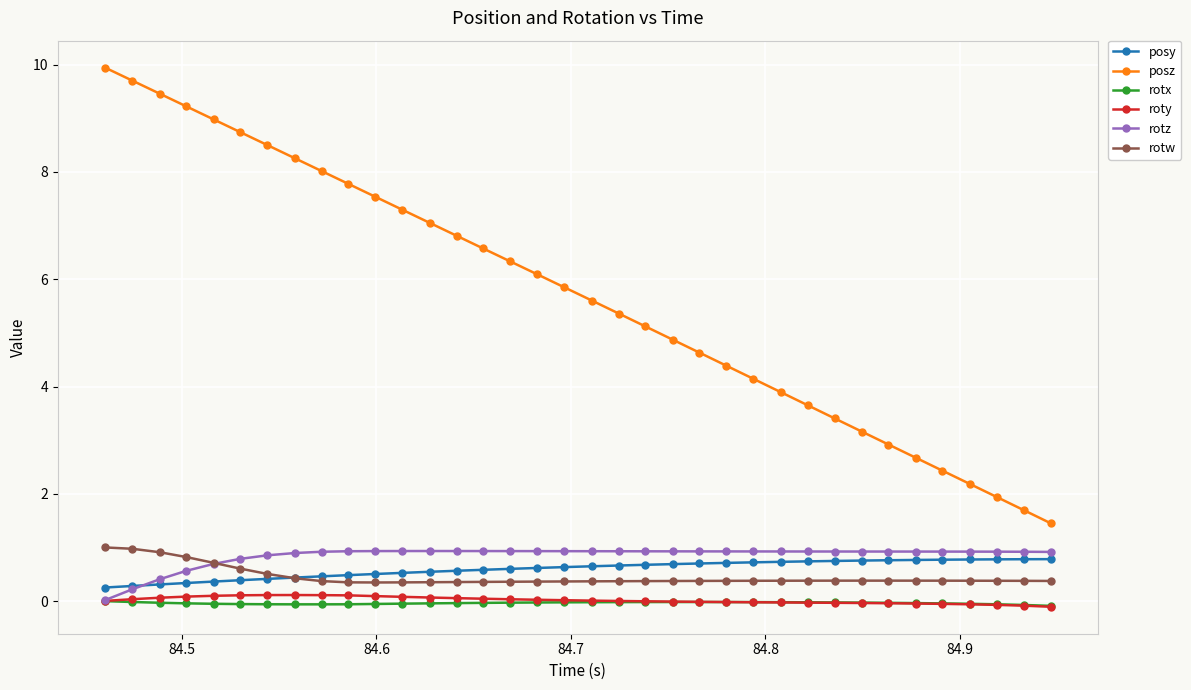

True or false: rotz and posy intersect in this chart.

True